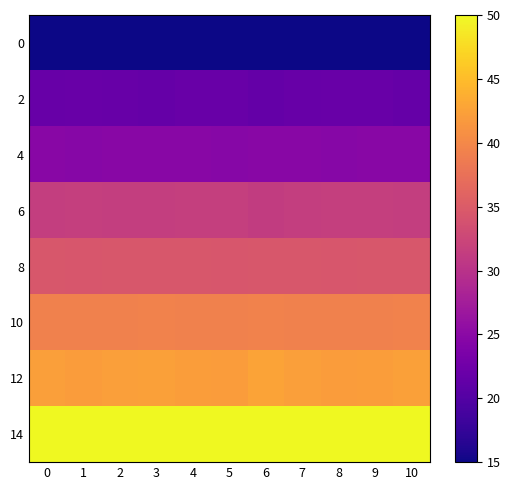

Reading left to right, list all the values displayed in this chart.

0: 0=15.0	1=15.0	2=15.0	3=15.0	4=15.0	5=15.0	6=15.0	7=15.0	8=15.0	9=15.0	10=15.0
2: 0=21.8	1=21.9	2=21.8	3=21.7	4=21.9	5=22.0	6=21.5	7=21.8	8=21.9	9=21.9	10=21.7
4: 0=24.7	1=24.7	2=24.7	3=24.7	4=24.7	5=24.7	6=24.8	7=24.7	8=24.7	9=24.7	10=24.7
6: 0=31.5	1=31.6	2=31.5	3=31.4	4=31.6	5=31.7	6=31.3	7=31.5	8=31.6	9=31.6	10=31.4
8: 0=34.4	1=34.4	2=34.4	3=34.5	4=34.4	5=34.4	6=34.5	7=34.4	8=34.4	9=34.4	10=34.5
10: 0=39.3	1=39.3	2=39.3	3=39.4	4=39.3	5=39.2	6=39.4	7=39.3	8=39.3	9=39.3	10=39.4
12: 0=42.2	1=42.0	2=42.2	3=42.4	4=42.1	5=42.0	6=42.7	7=42.2	8=42.0	9=42.1	10=42.4
14: 0=50.0	1=50.0	2=50.0	3=50.0	4=50.0	5=50.0	6=50.0	7=50.0	8=50.0	9=50.0	10=50.0